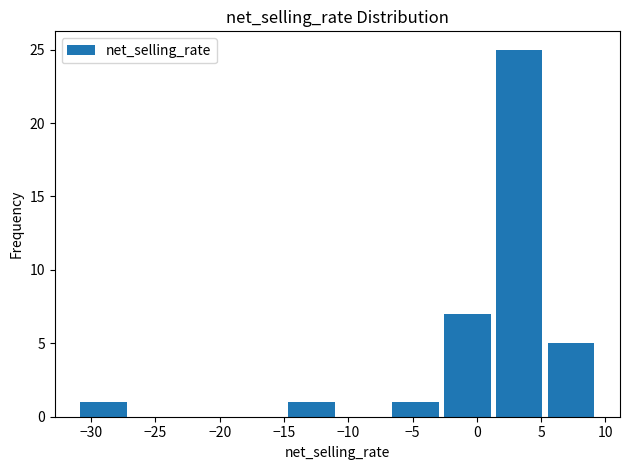

Reading left to right, list every bar in this chart as the range it spans on the x-axis followed by its height. Neither the bar edges nor the heights are printed on the chart, so give them approximately, as read against the axes.

-31.0 to -27.0: 1
-27.0 to -23.0: 0
-23.0 to -18.5: 0
-18.5 to -14.5: 0
-14.5 to -10.5: 1
-10.5 to -6.5: 0
-6.5 to -2.5: 1
-2.5 to 1.5: 7
1.5 to 5.5: 25
5.5 to 9.5: 5